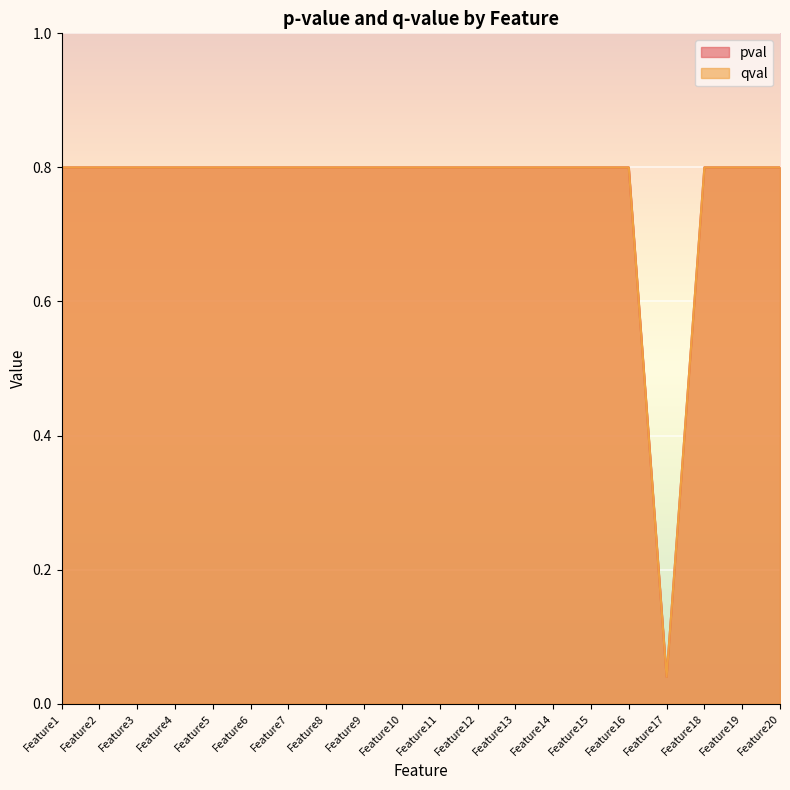

Reading left to right, what are all the values shown in this chart?

pval: 0.8	0.8	0.8	0.8	0.8	0.8	0.8	0.8	0.8	0.8	0.8	0.8	0.8	0.8	0.8	0.8	0.0	0.8	0.8	0.8
qval: 0.8	0.8	0.8	0.8	0.8	0.8	0.8	0.8	0.8	0.8	0.8	0.8	0.8	0.8	0.8	0.8	0.0	0.8	0.8	0.8